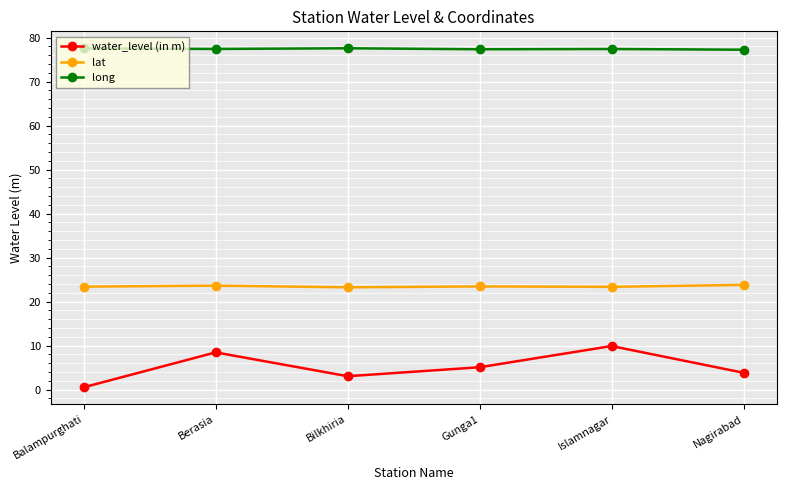

What is the approximate value of long at Islamnagar?

77.4